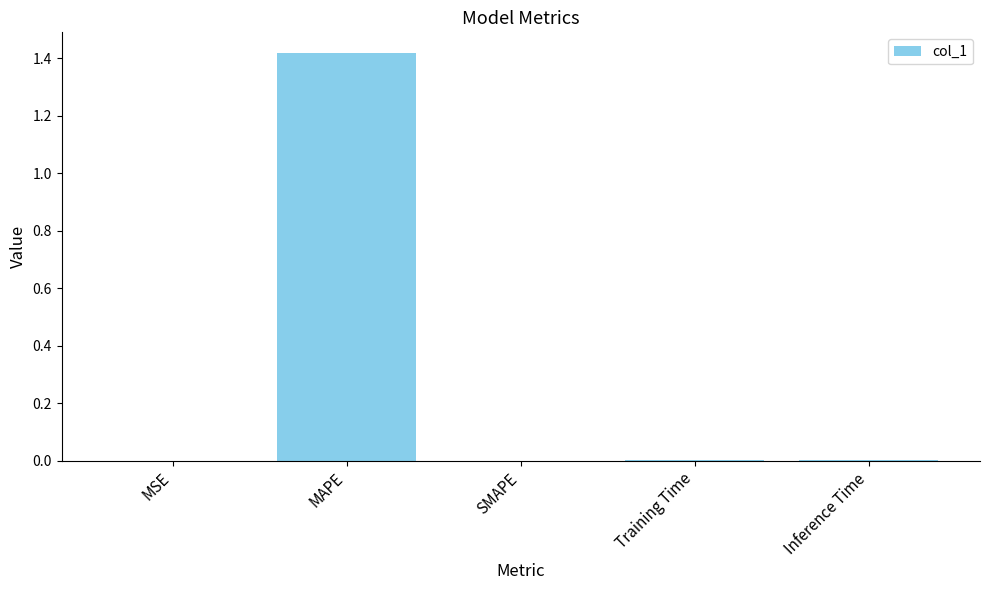

Between MAPE and Inference Time, which is larger?

MAPE